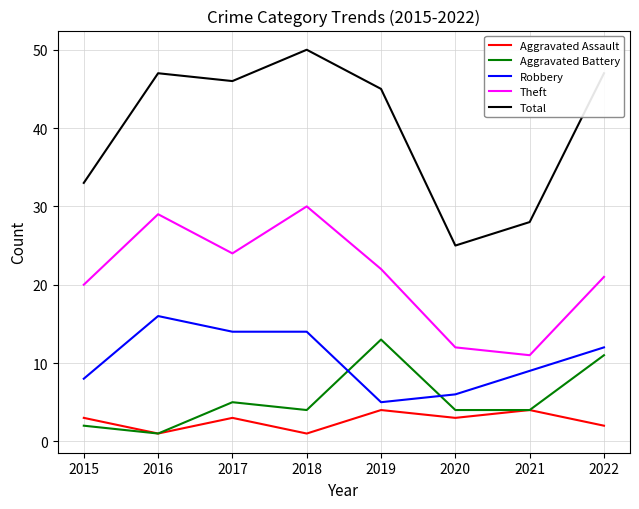

At which label is Aggravated Battery closest to 7?

2017